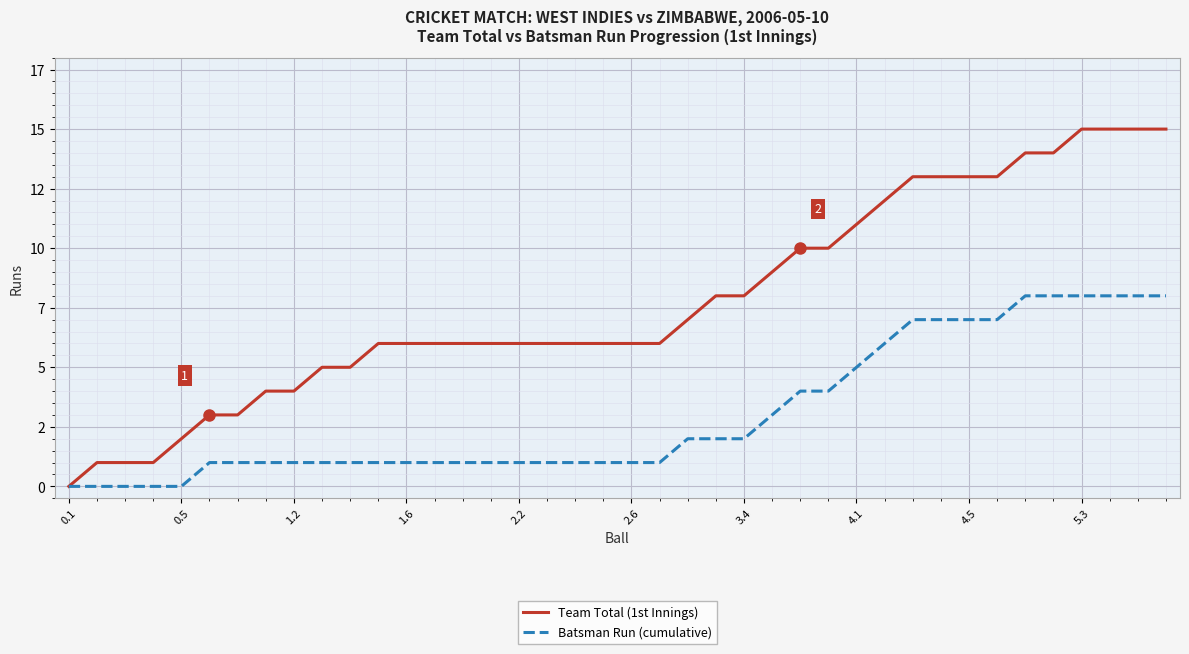

What are all the series names shown in the legend?

Team Total (1st Innings), Batsman Run (cumulative)